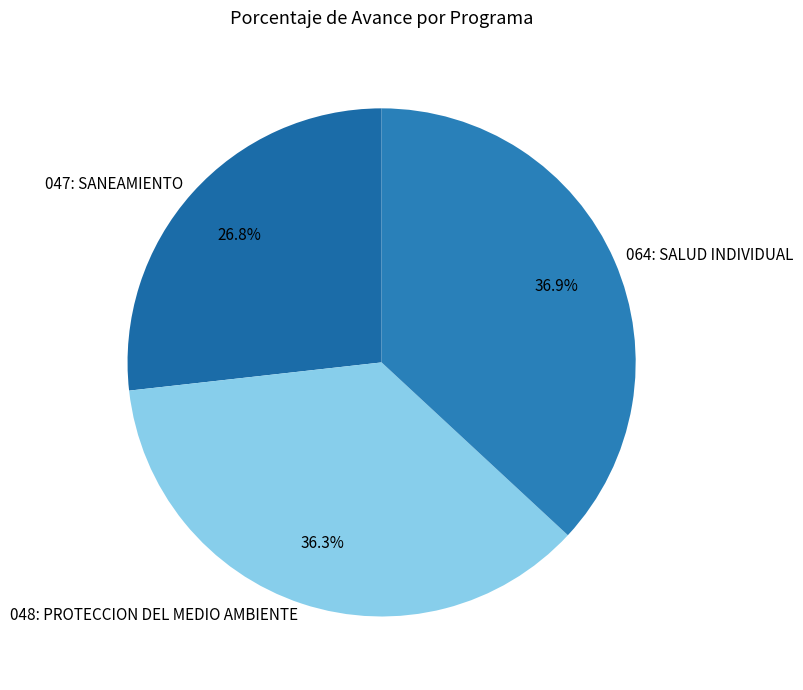

Which category has the smallest portion of the pie?

047: SANEAMIENTO